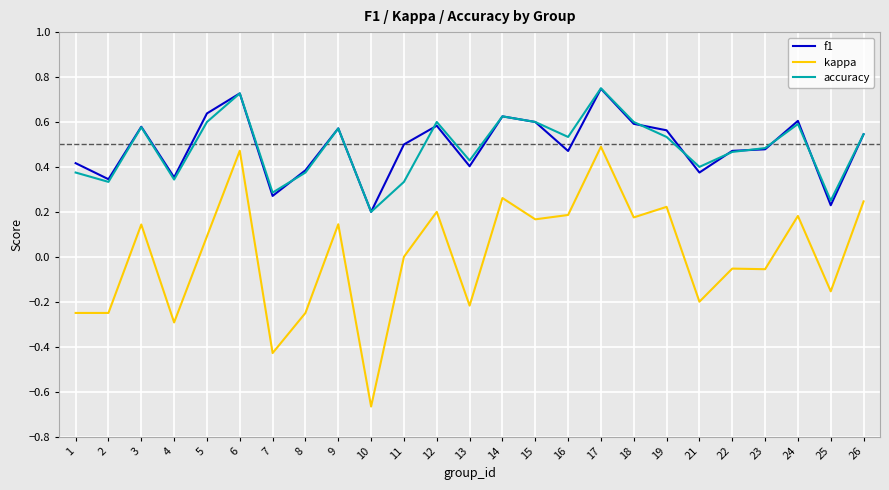

True or false: accuracy and f1 cross at least once.

True